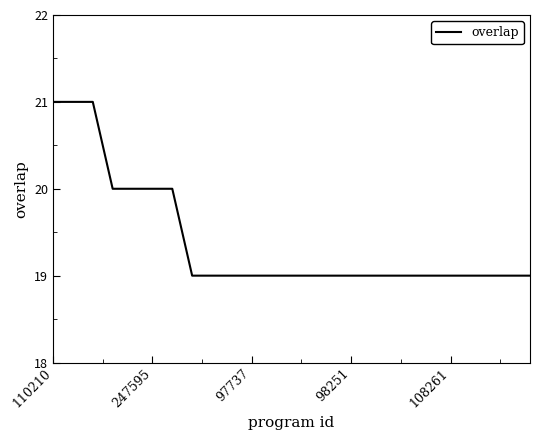

What is the minimum value shown in the chart?

19